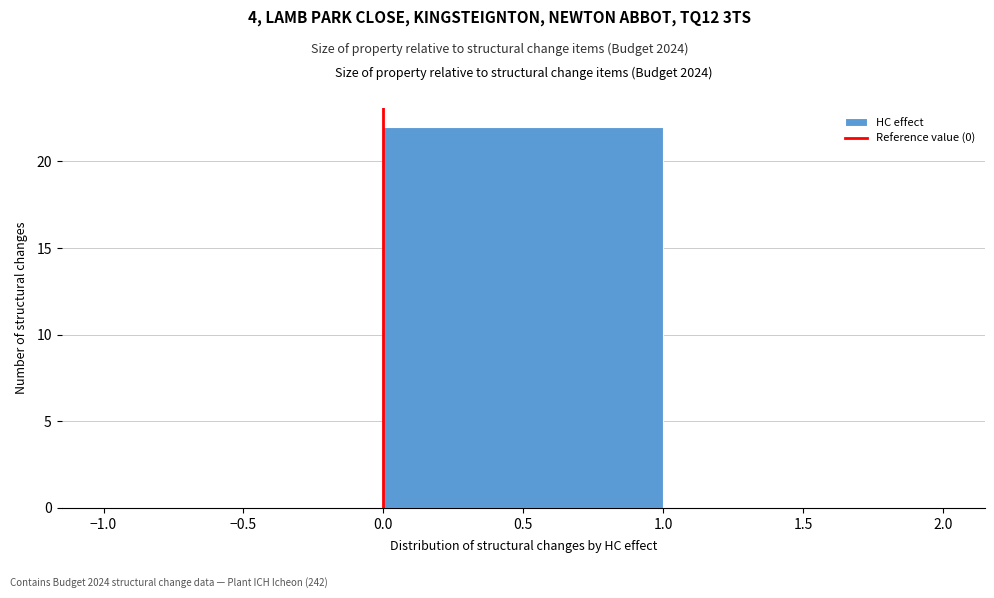

Reading left to right, transcribe this chart: for each bar, give the range it covers on the x-axis and its height. The values are not printed on the chart, so give them approximately, as read against the axis.

-1.0 to 0.0: 0
0.0 to 1.0: 22
1.0 to 2.0: 0